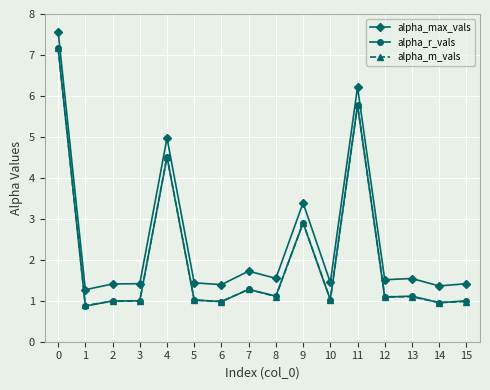

True or false: alpha_r_vals has a value of 3.1 at 11.

False